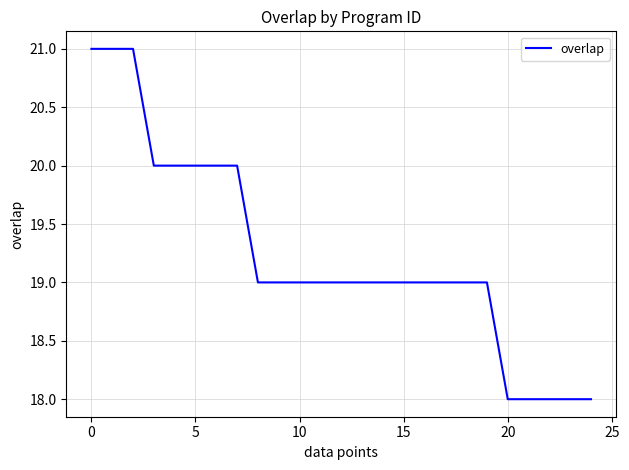

What is the smallest value displayed?

18